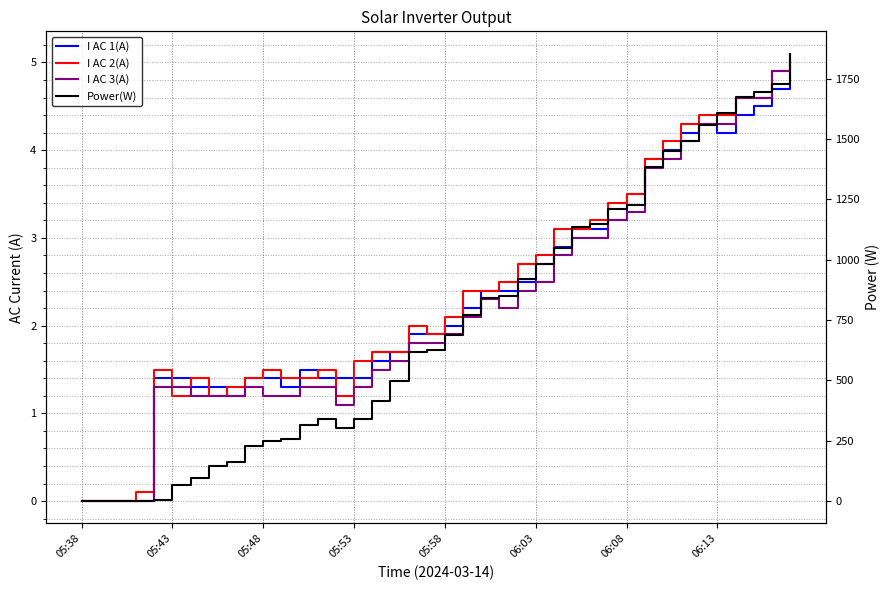

How many data points does each series have?

40